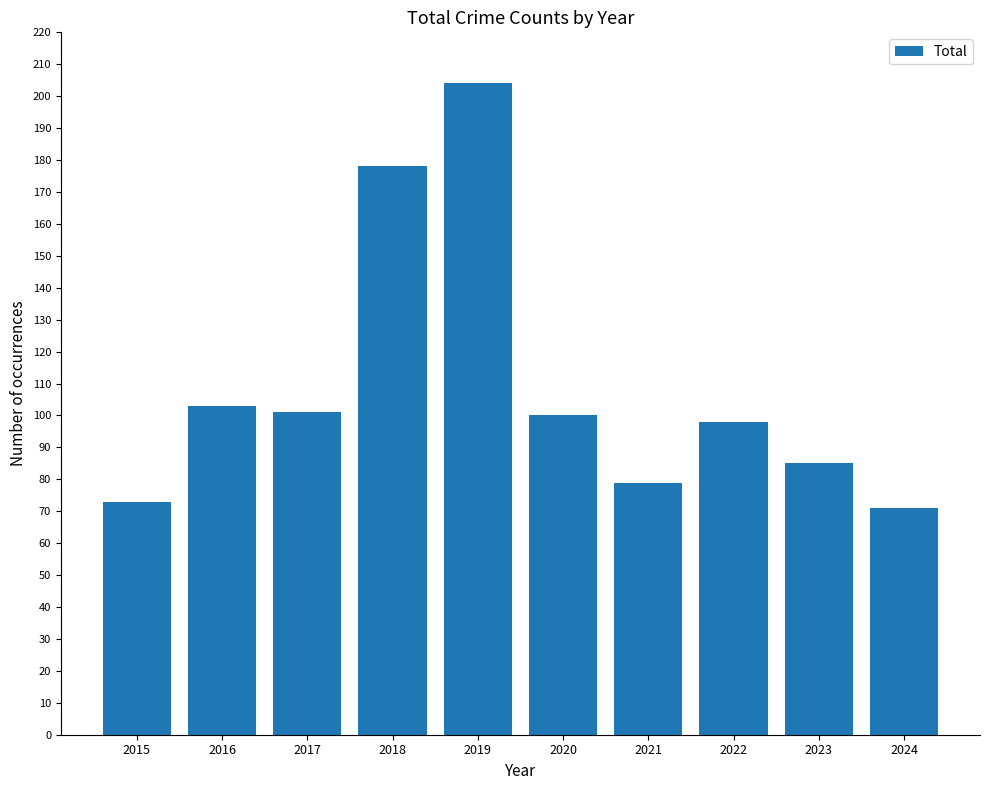

What is the difference between the values at 2023 and 2022?

13